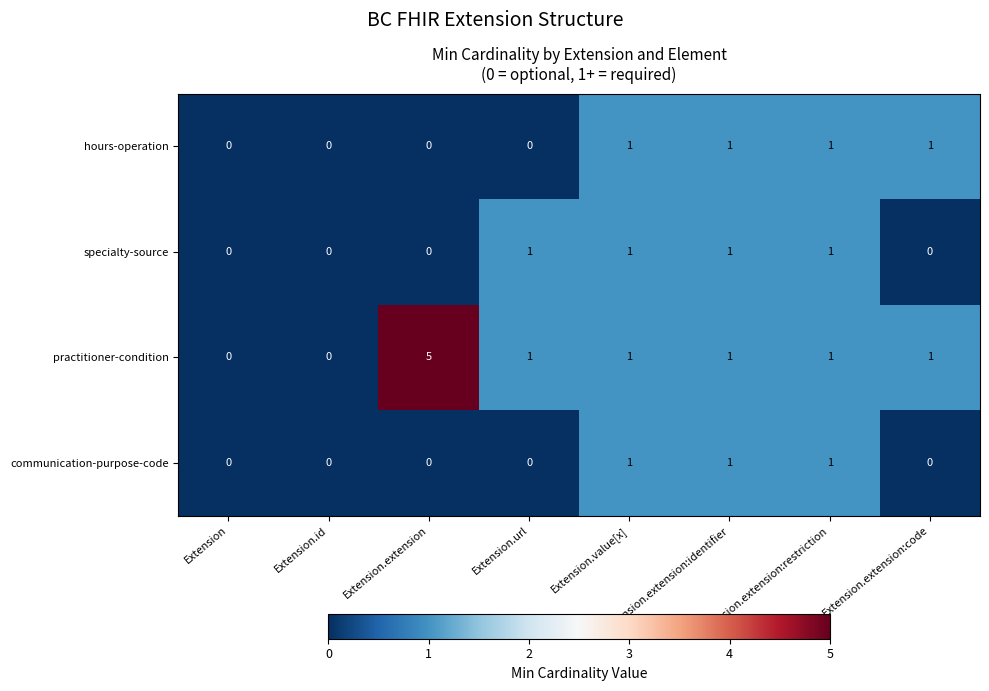

At how many categories does at least one series exceed 2?

1